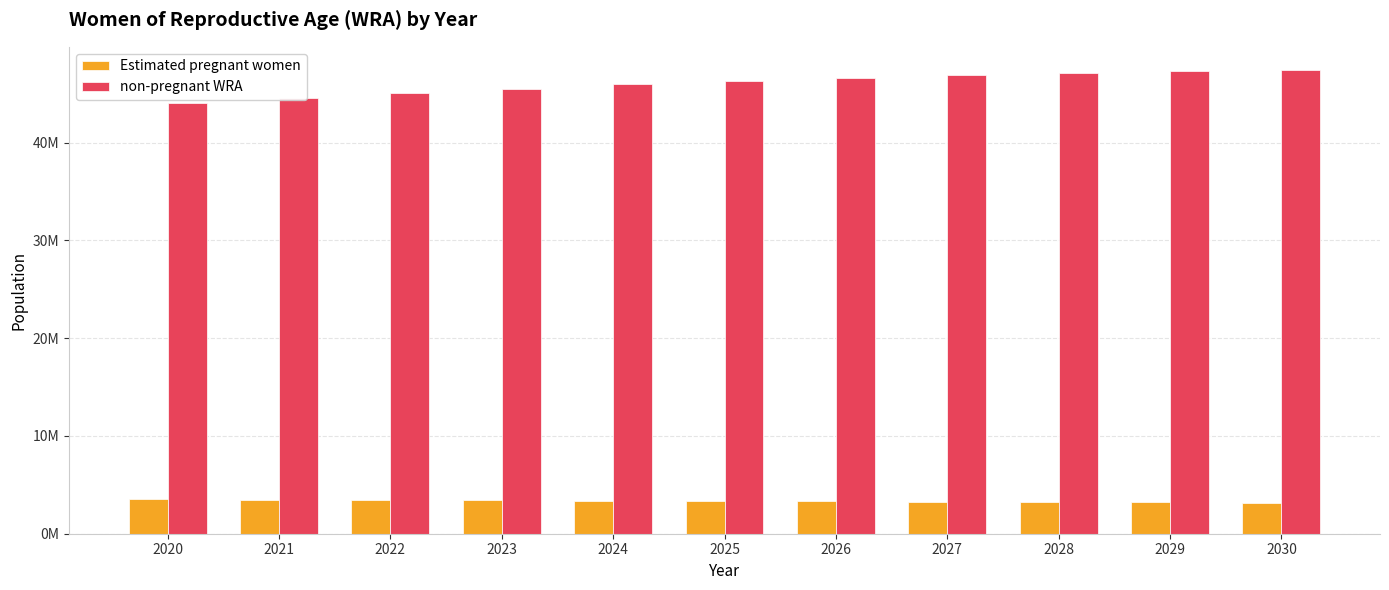

Are the bars grouped side by side (vs. stacked)?

Yes